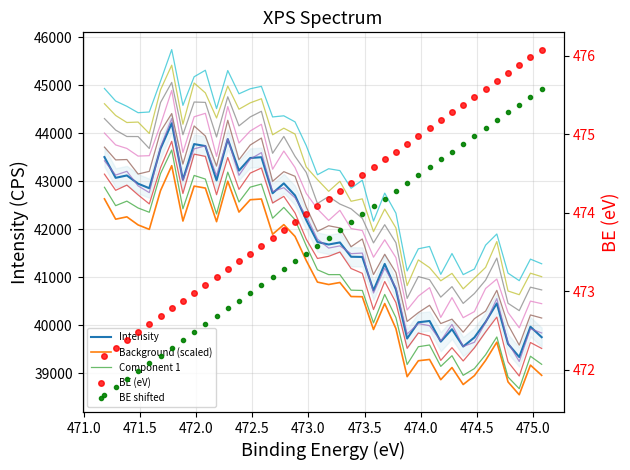

True or false: BE has more than 1 interior local peaks.

False